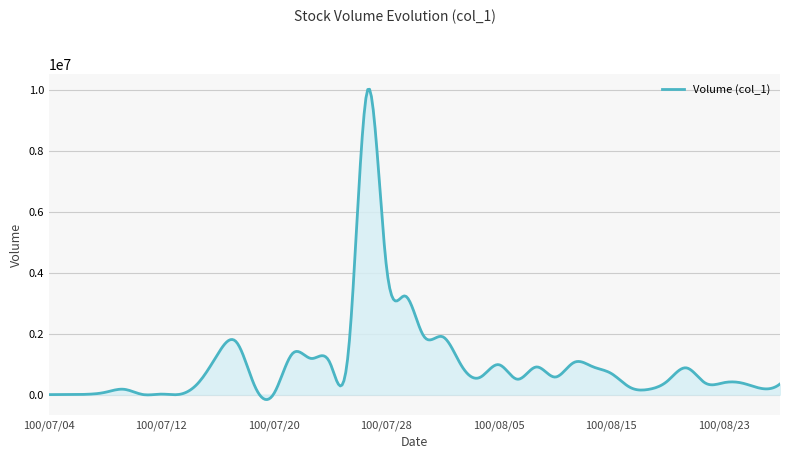

Does the chart display data point markers on the line(s)?

No